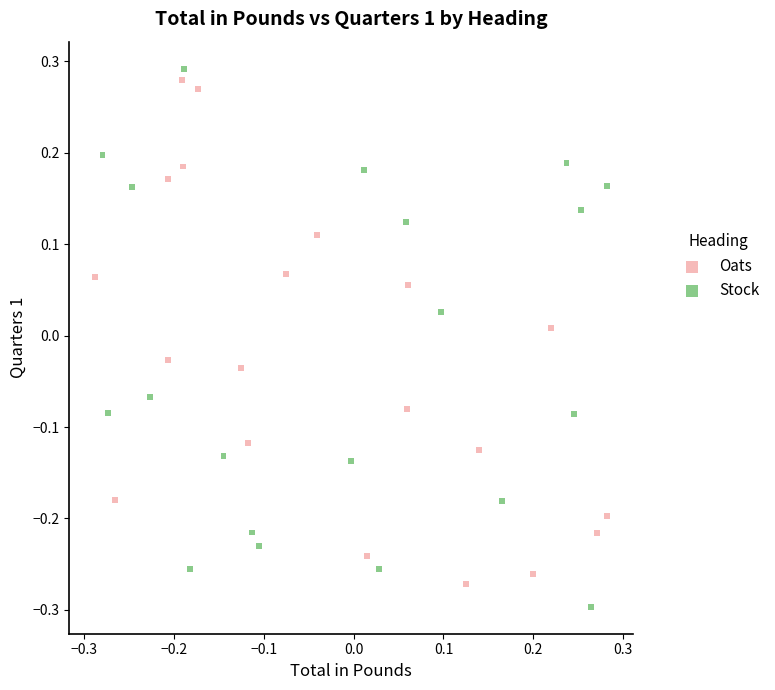

What are all the series names shown in the legend?

Oats, Stock